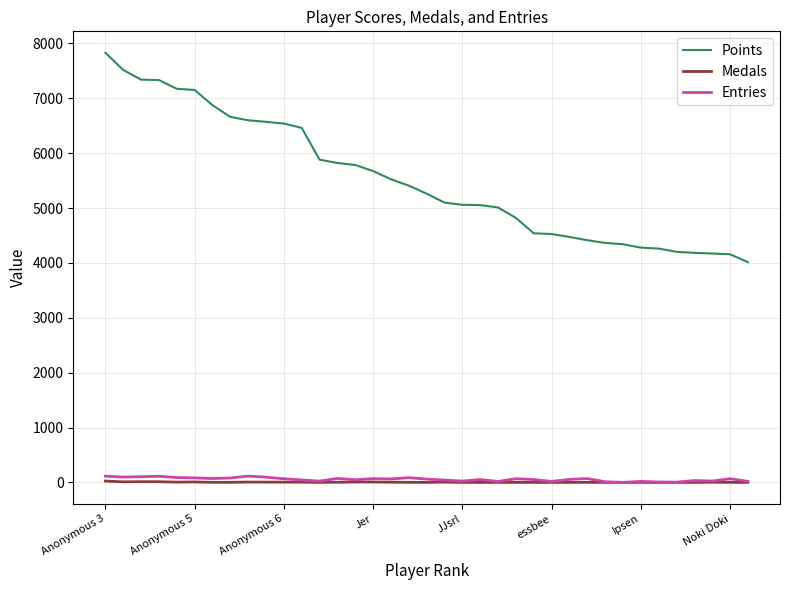

True or false: Points and Entries cross at least once.

False